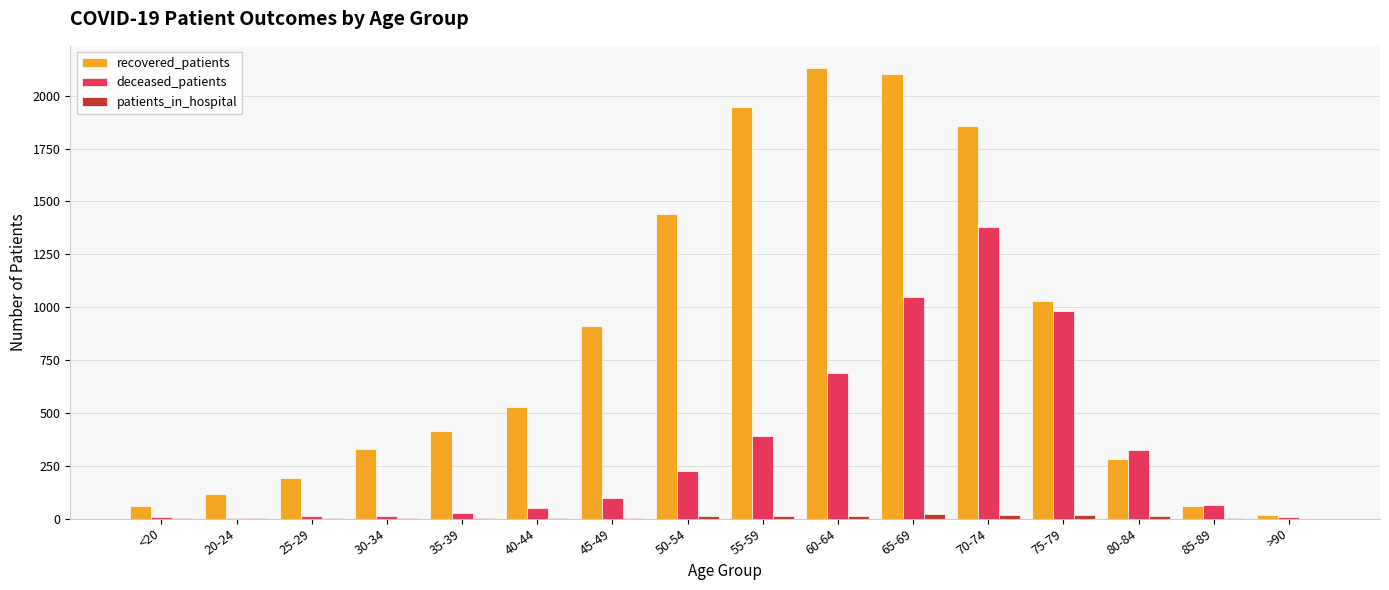

What is the sum of the recovered_patients values at 65-69 and 85-89?

2164